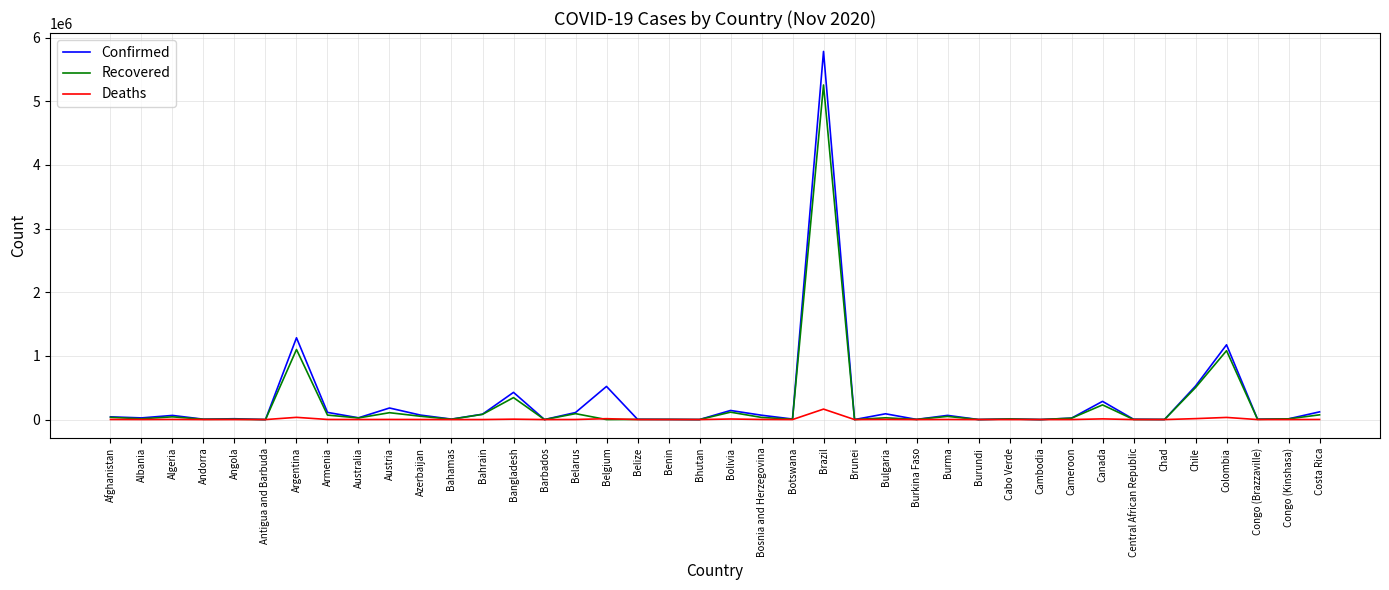

At which category is the sum across all series the highest?

Brazil